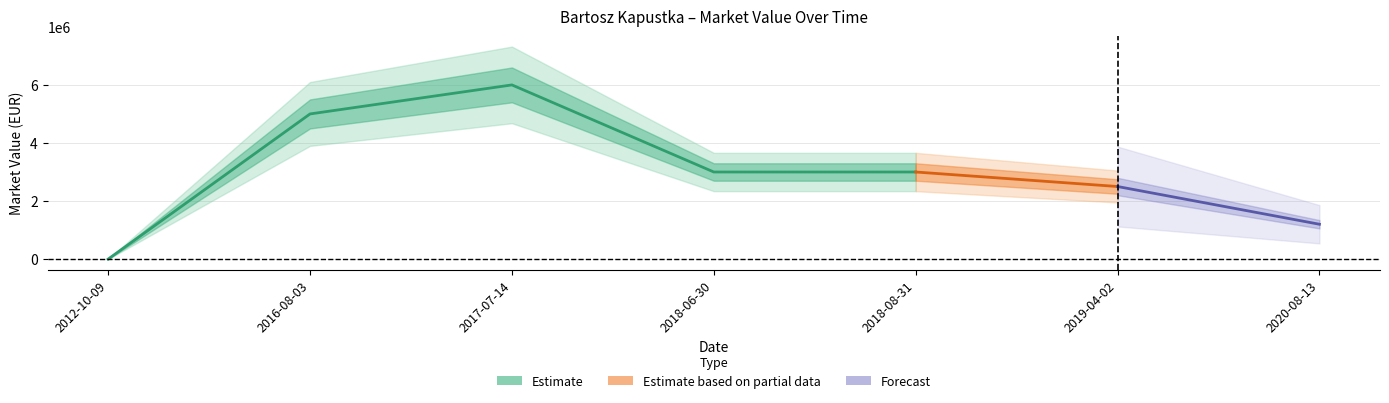

Reading left to right, transcribe all the data shown in this chart.

0	5000000	6000000	3000000	3000000	2500000	1200000